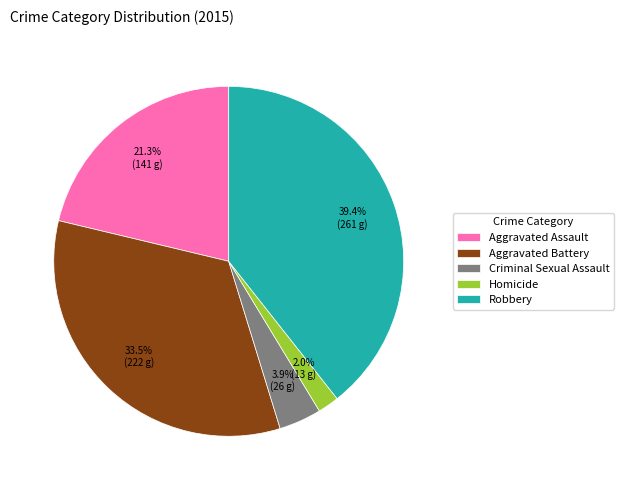

What percentage do Criminal Sexual Assault and Aggravated Battery together represent?

37.4%